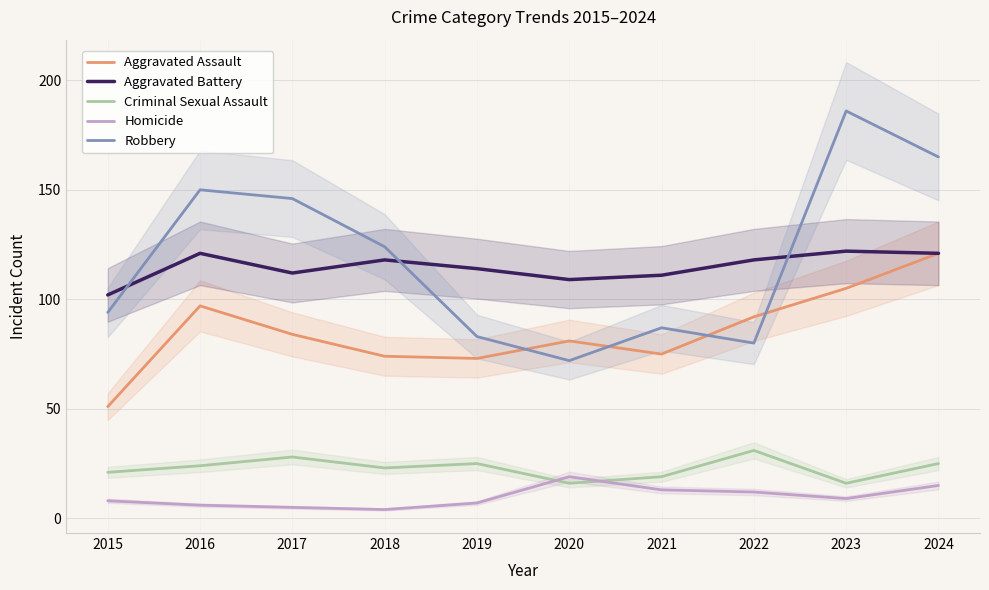

What is the value of the Robbery point at the 2nd from the left?

150